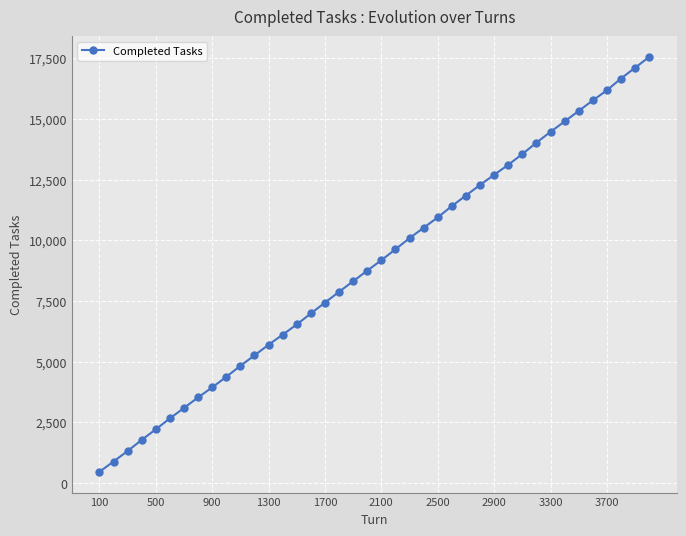

How many categories are shown in the chart?

40